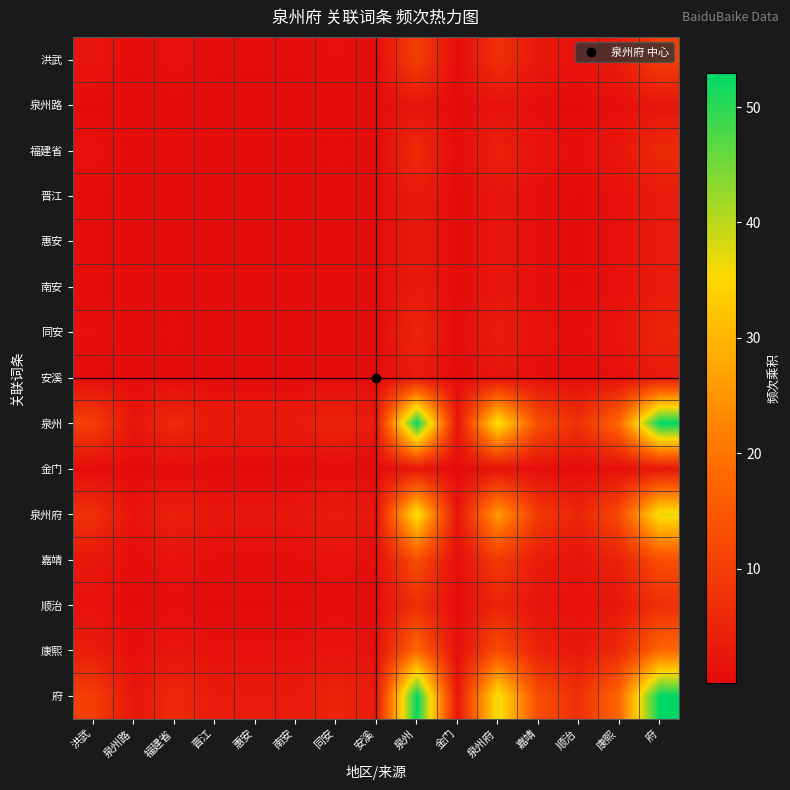

Between 南安 and 康熙, which series saw the biggest shift?

泉州